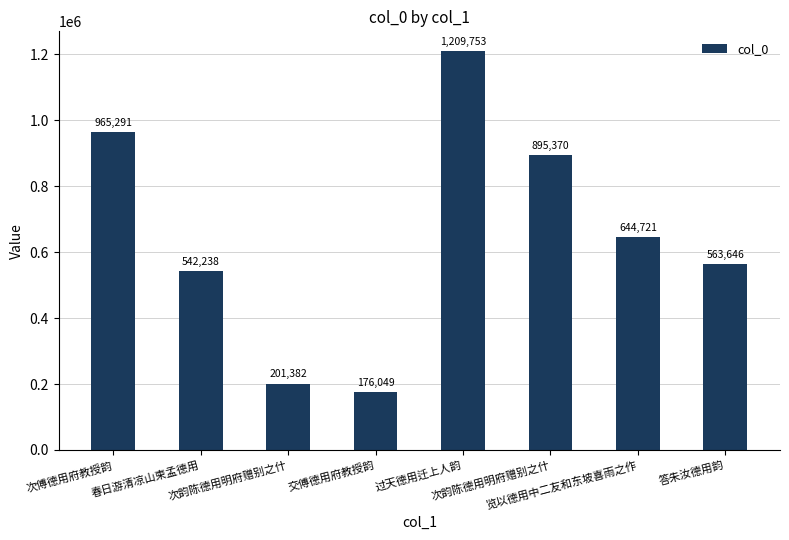

List the labels in order of value, largest first.

过天德用迁上人韵, 次傅德用府教授韵, 次韵陈德用明府赠别之什, 览以德用中二友和东坡喜雨之作, 答朱汝德用韵, 春日游清凉山柬孟德用, 次韵陈德用明府赠别之什, 交傅德用府教授韵